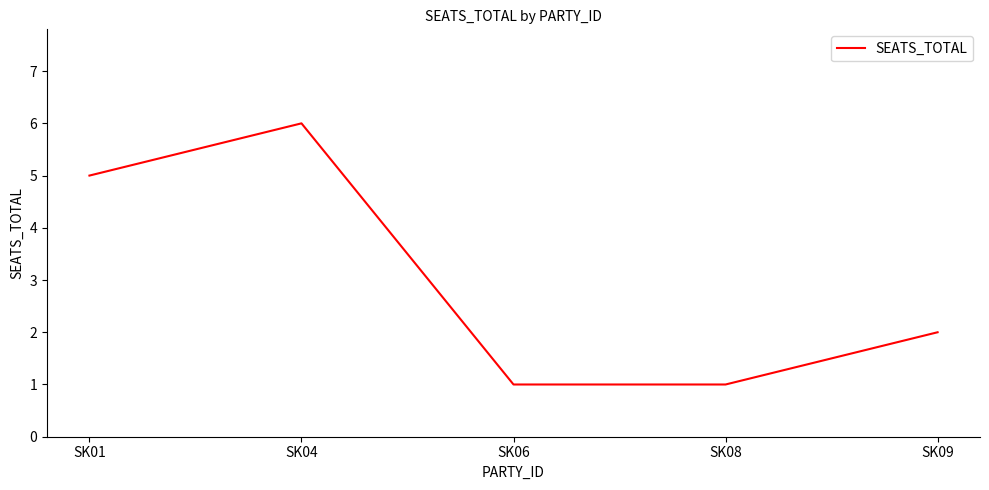

Reading left to right, extract all data points from this chart.

5	6	1	1	2